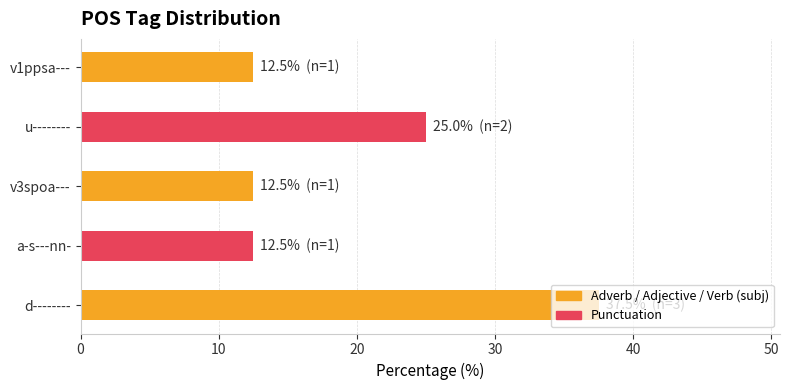

What is the difference between the maximum and minimum values?

25.0